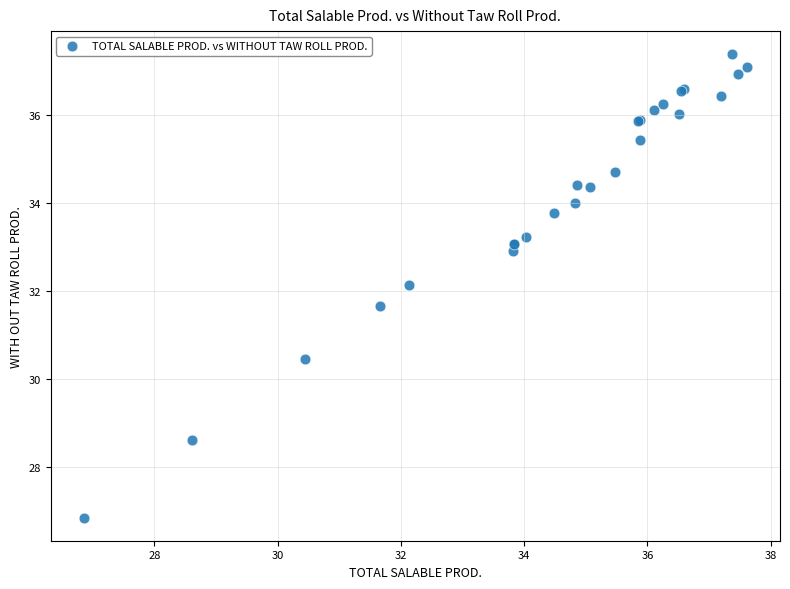

What Y value in the scatter plot is closest to 32?

32.1